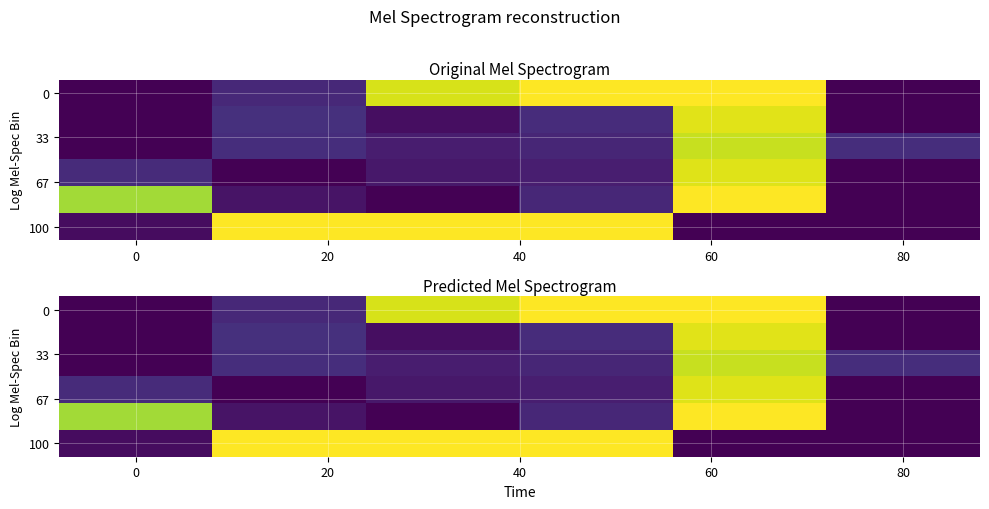

Count the number of categories in the chart.

6